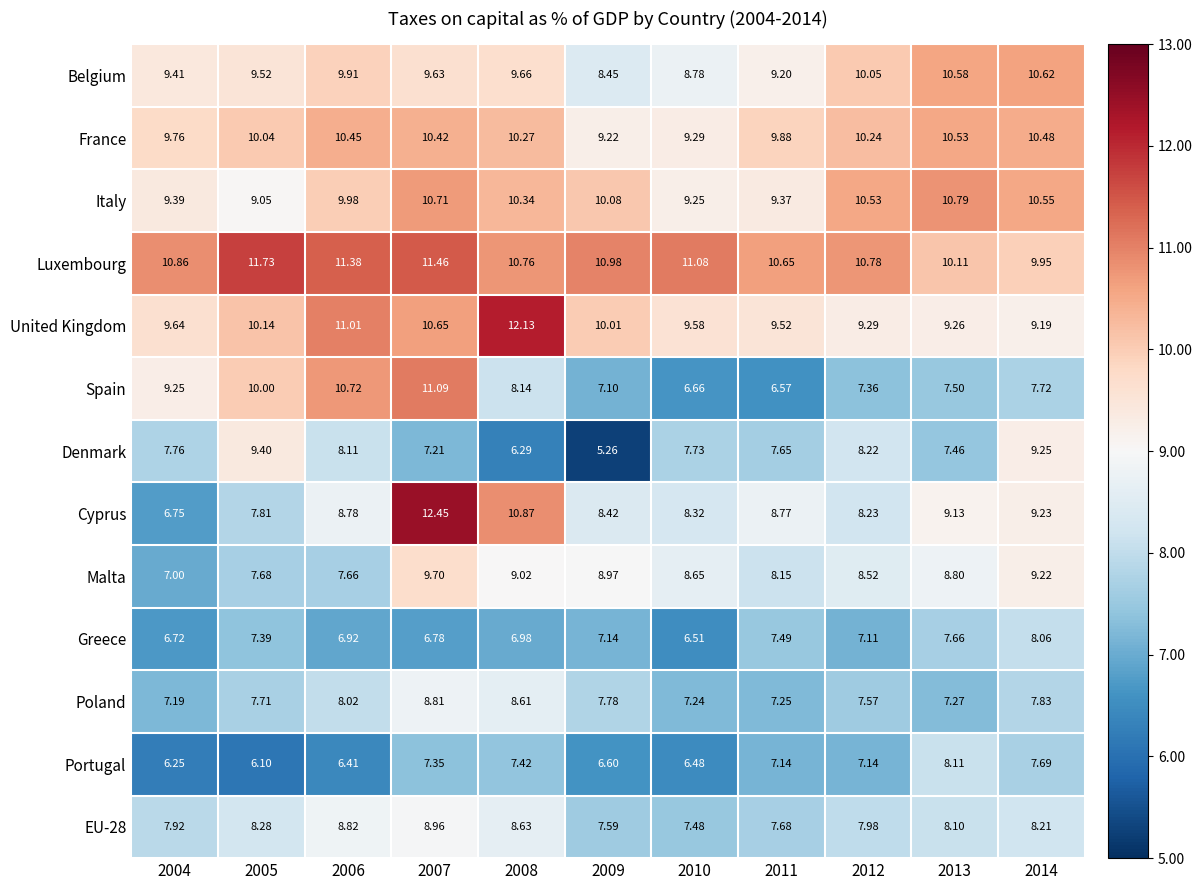

What is the difference between the highest and lowest values at 2007?

5.7